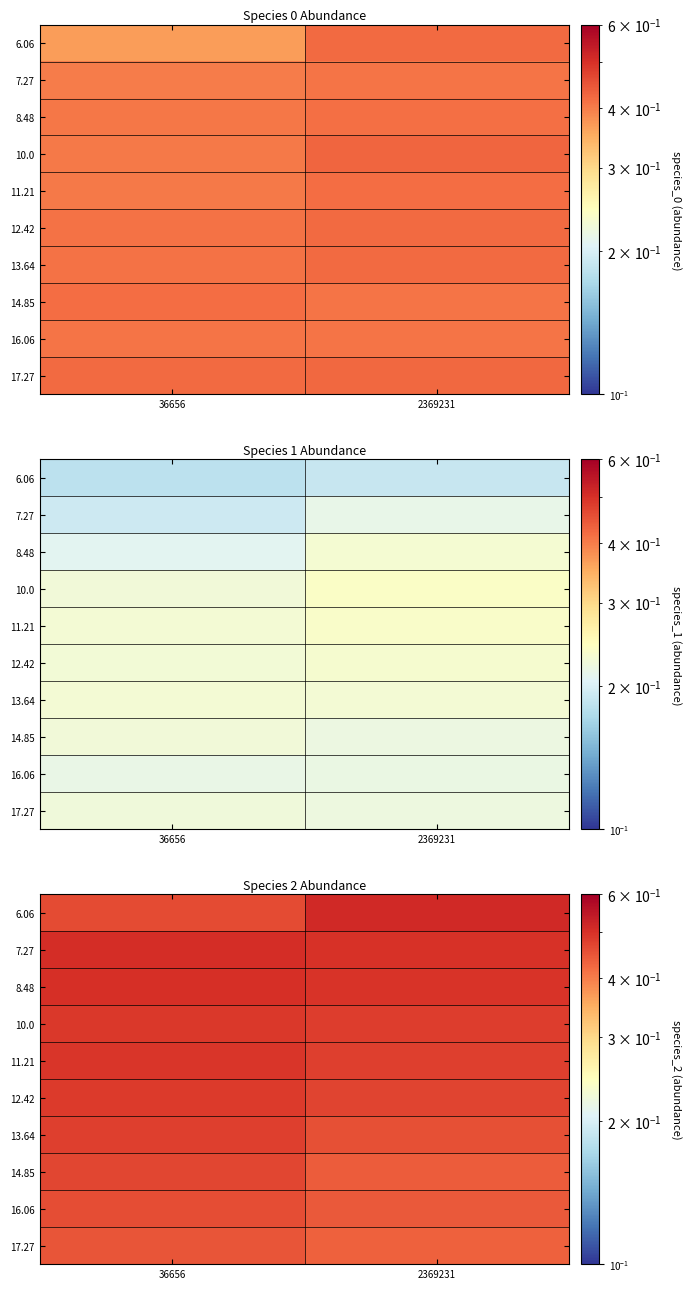

True or false: 11.21 has a value of 0.5 at 36656.

True